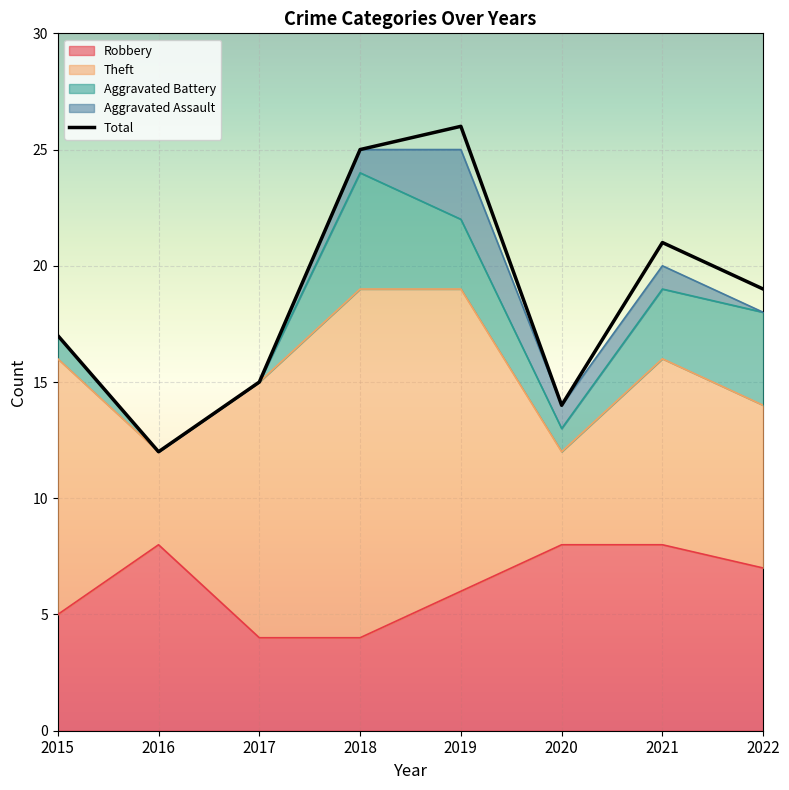

In Theft, how many points are higher than both neighbors (excluding endpoints)?

2